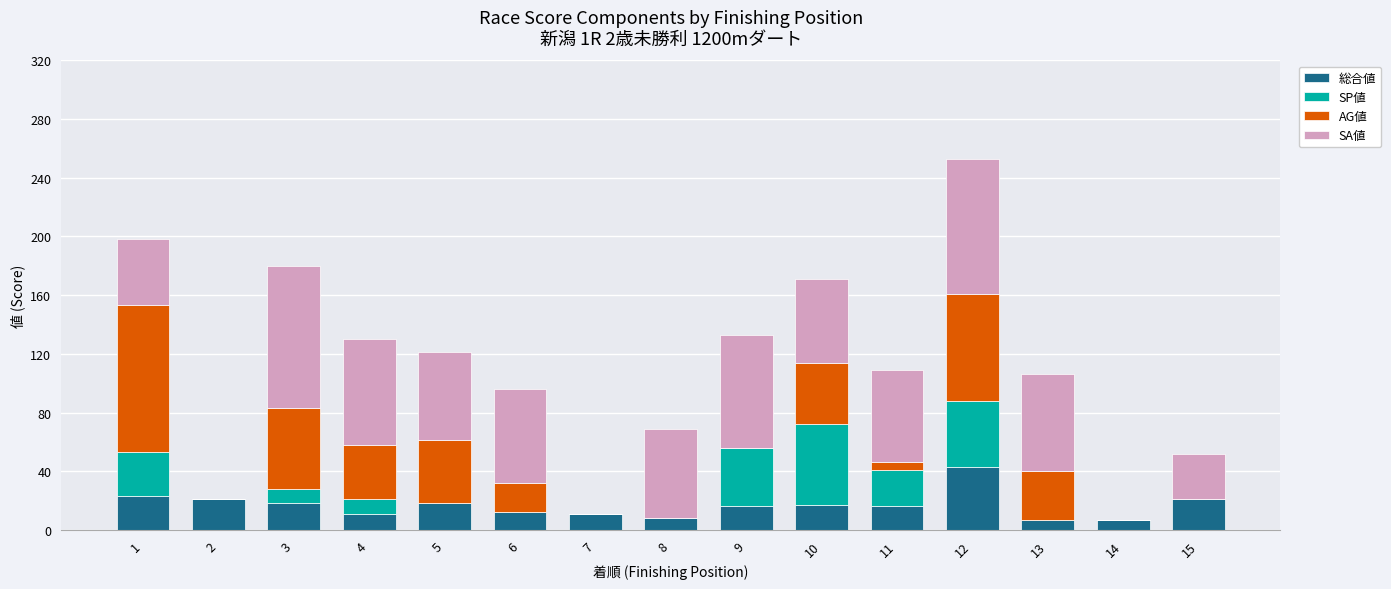

The 総合値 series shows 33 at 15. True or false?

False